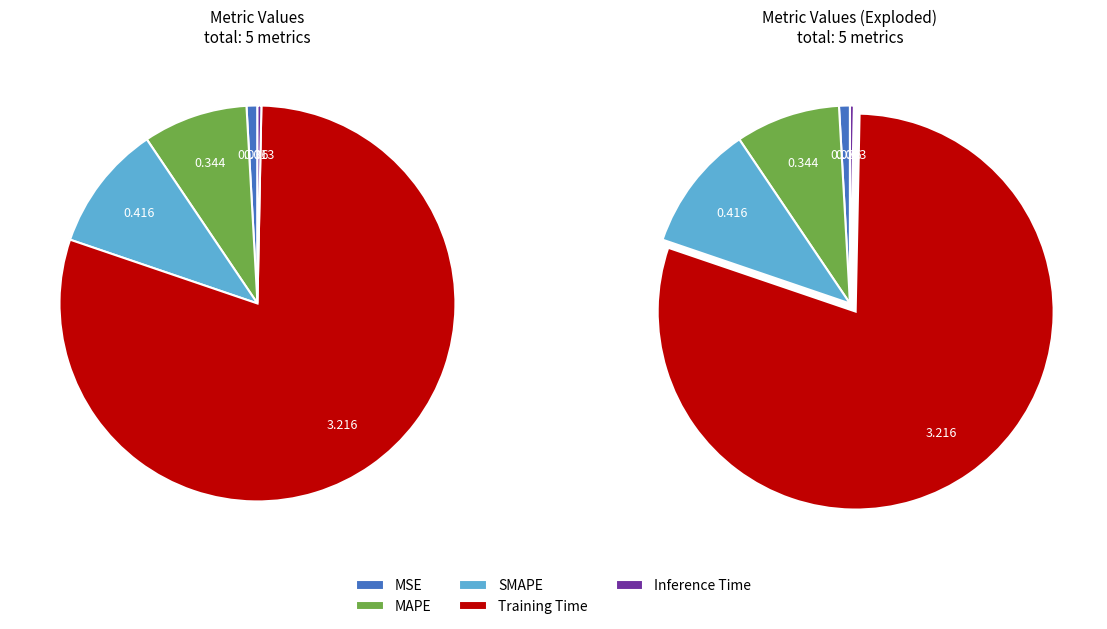

What is the change in value from SMAPE to Inference Time?

-0.4